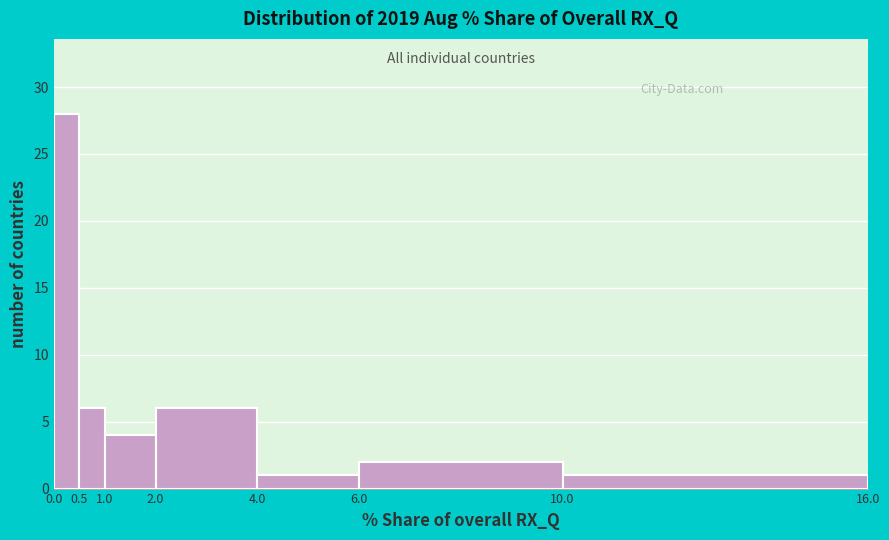

Reading left to right, list every bar in this chart as the range it spans on the x-axis followed by its height. The values are not printed on the chart, so give them approximately, as read against the axis.

0.0 to 0.5: 28
0.5 to 1.0: 6
1.0 to 2.0: 4
2.0 to 4.0: 6
4.0 to 6.0: 1
6.0 to 10.0: 2
10.0 to 16.0: 1